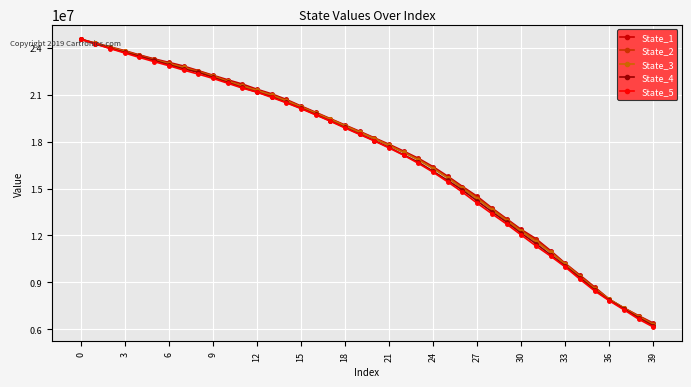

At how many categories does at least one series exceed 18972936?

19